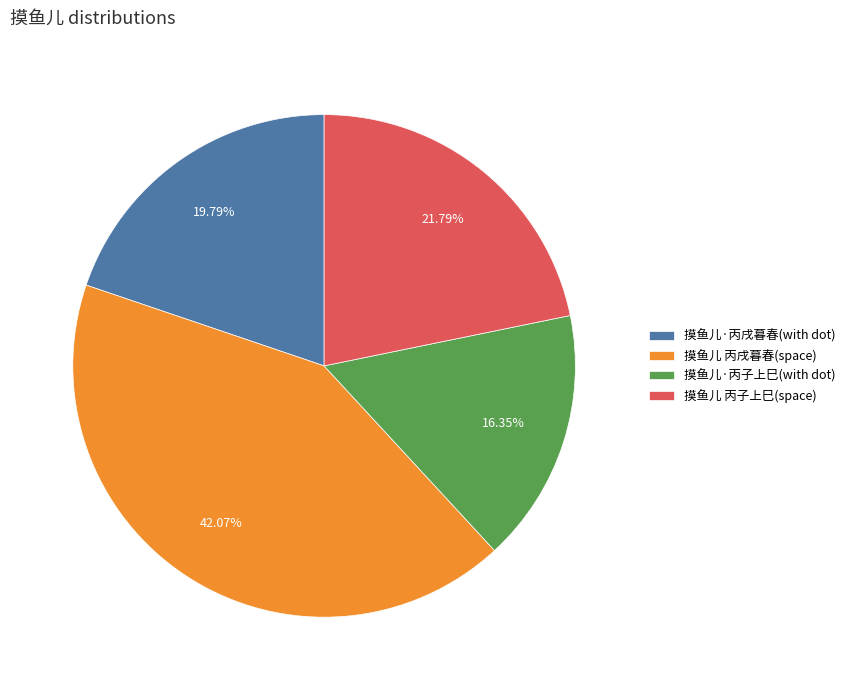

How many slices are in this pie chart?

4